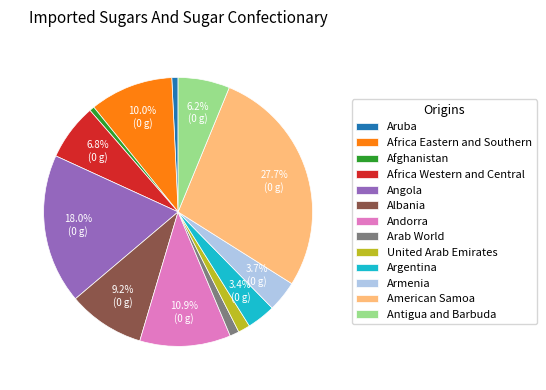

What is the largest slice in the pie chart?

American Samoa